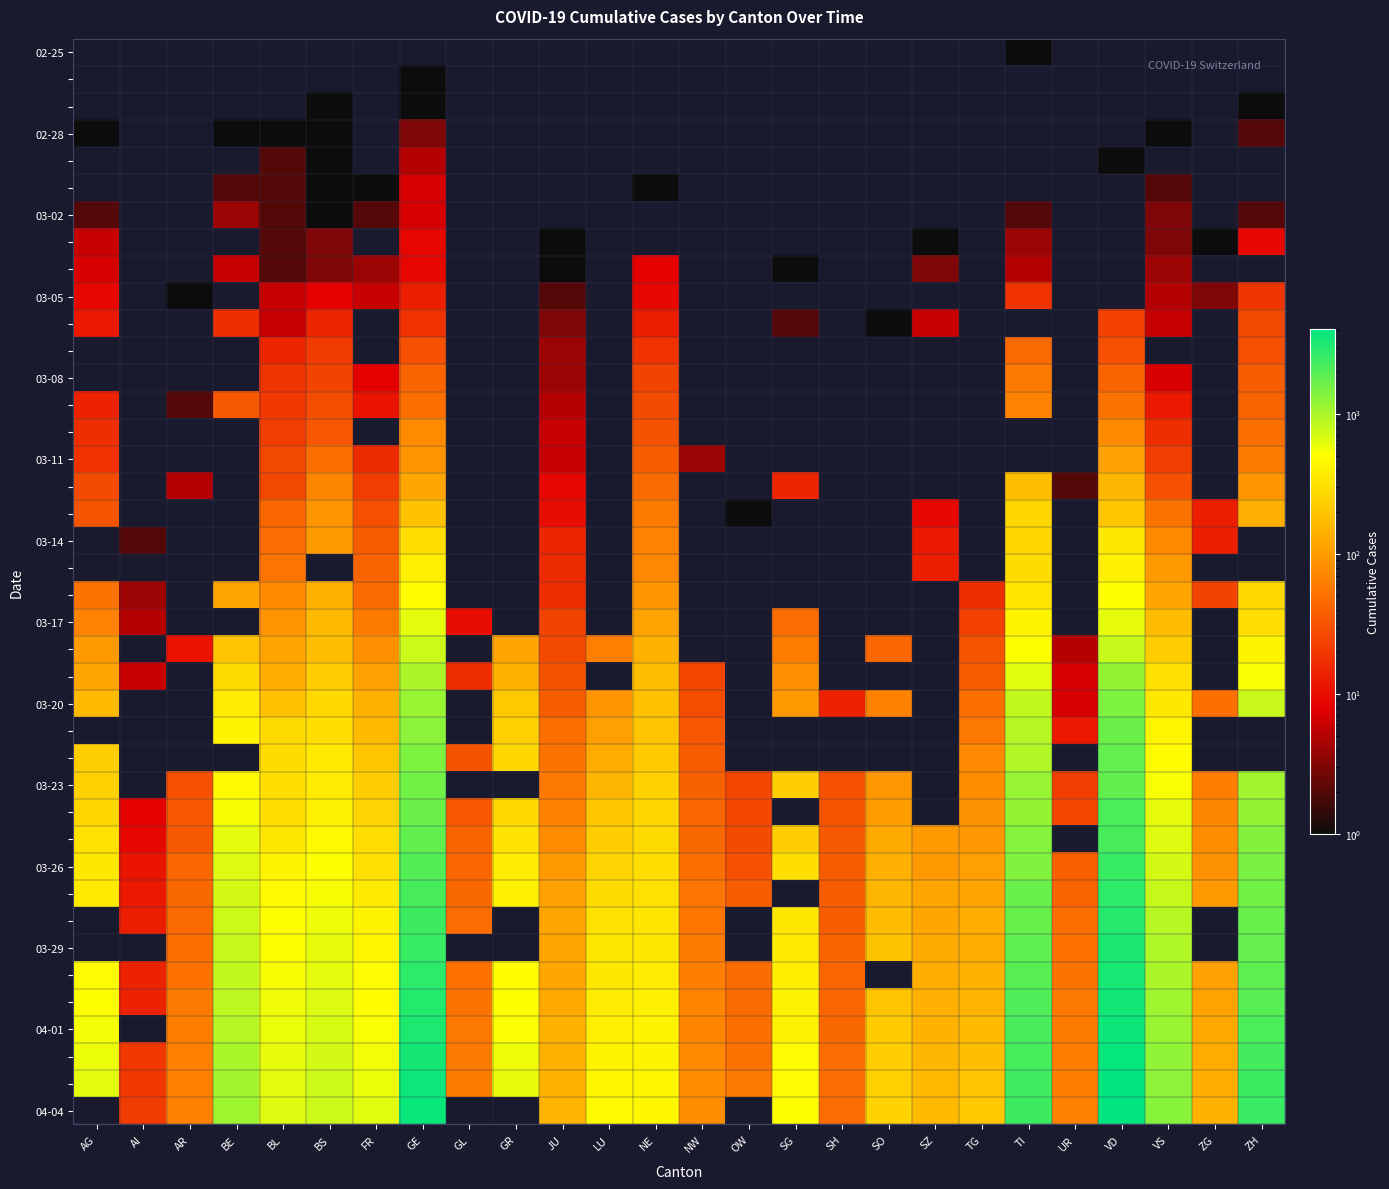

Which series has the widest spread of values?

04-04